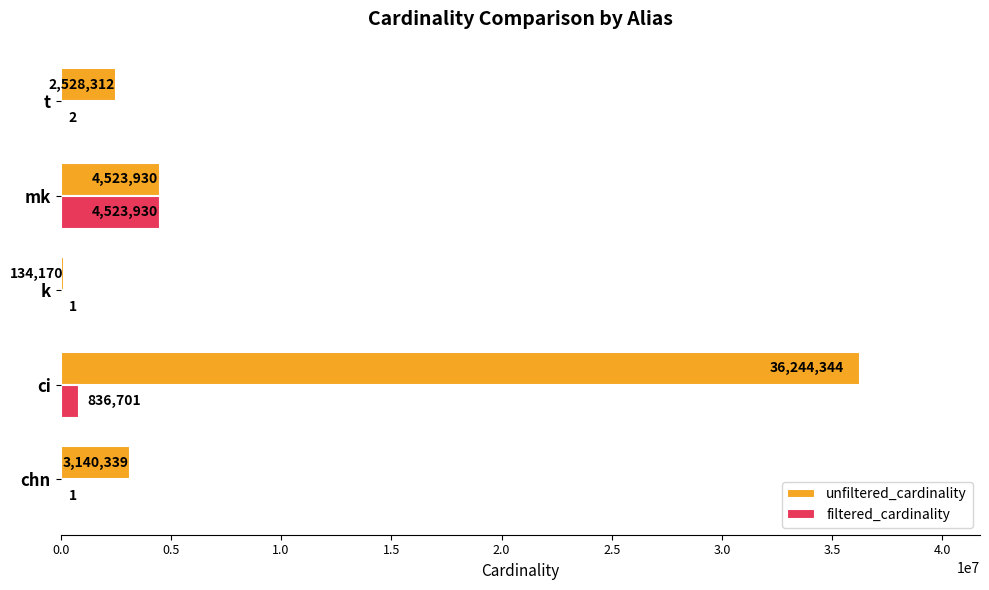

How many data points does each series have?

5